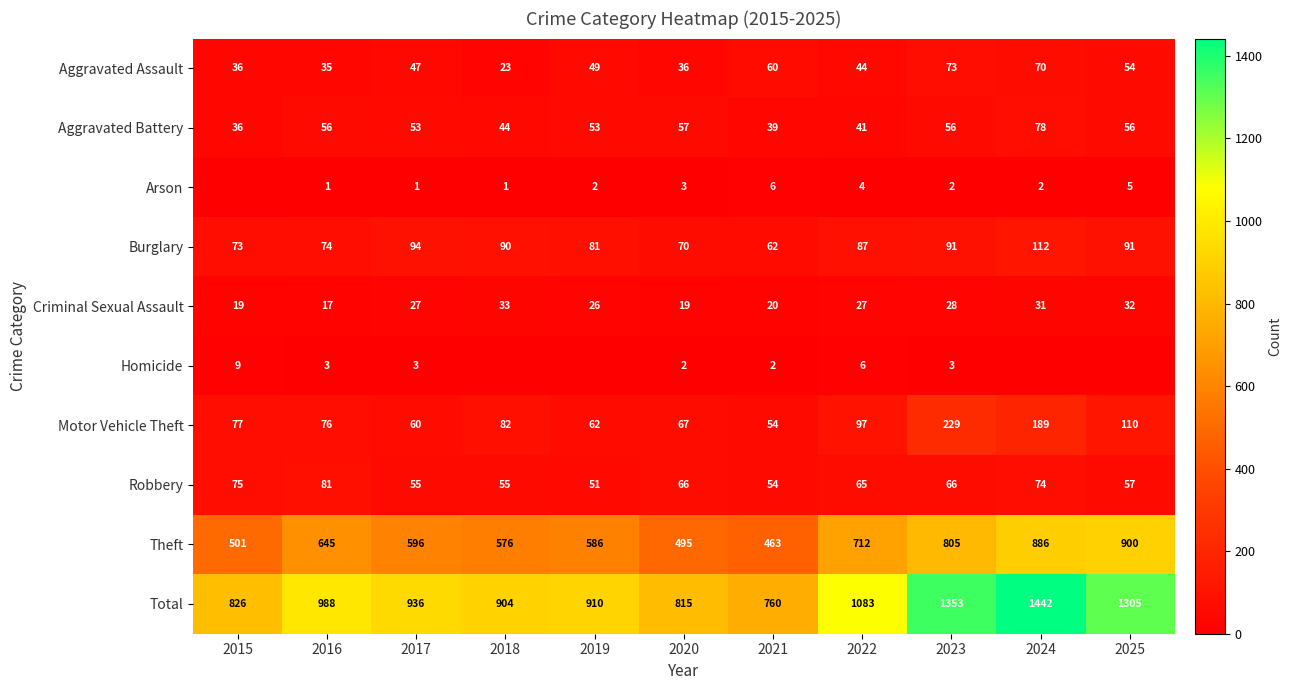

What is the lowest value of the Robbery series?

51